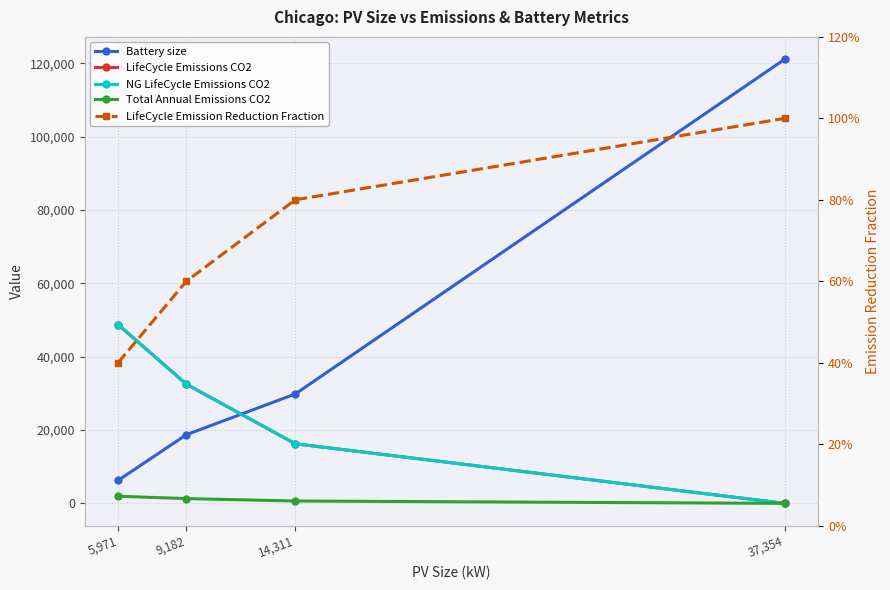

What is the label of the 3rd point from the left?

14,311